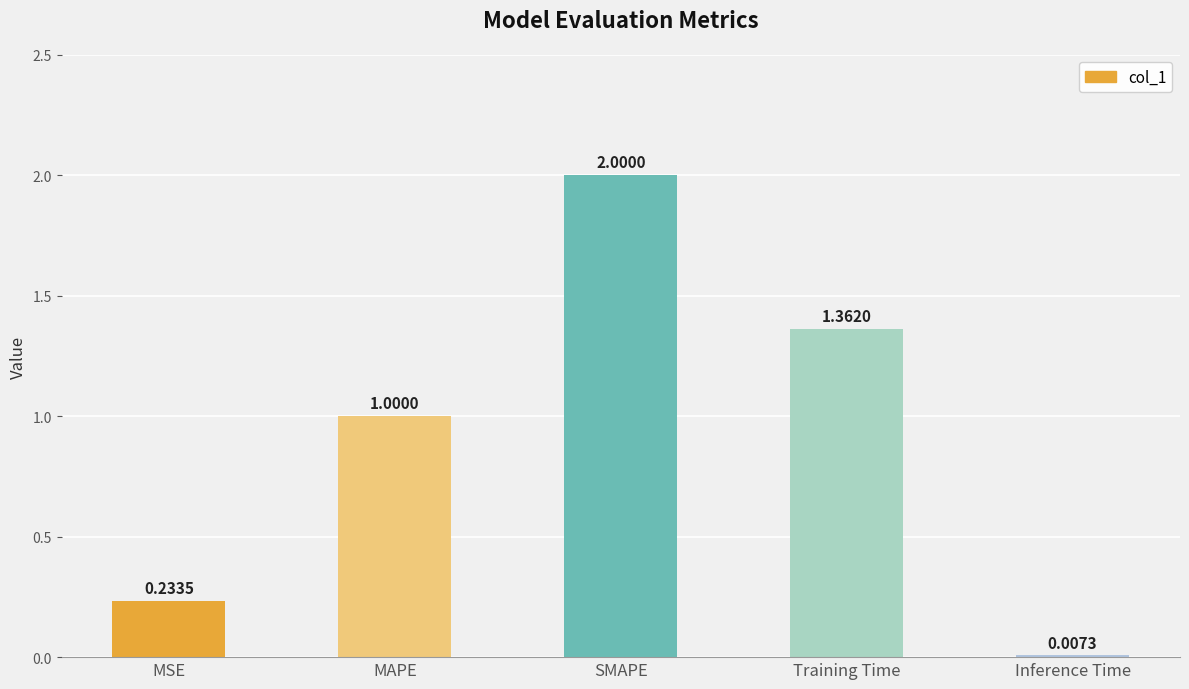

What is the sum of all values?

4.6